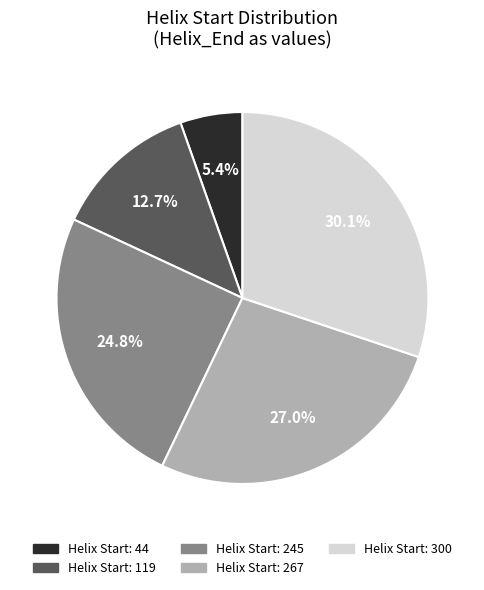

Is there a majority slice in this chart?

No